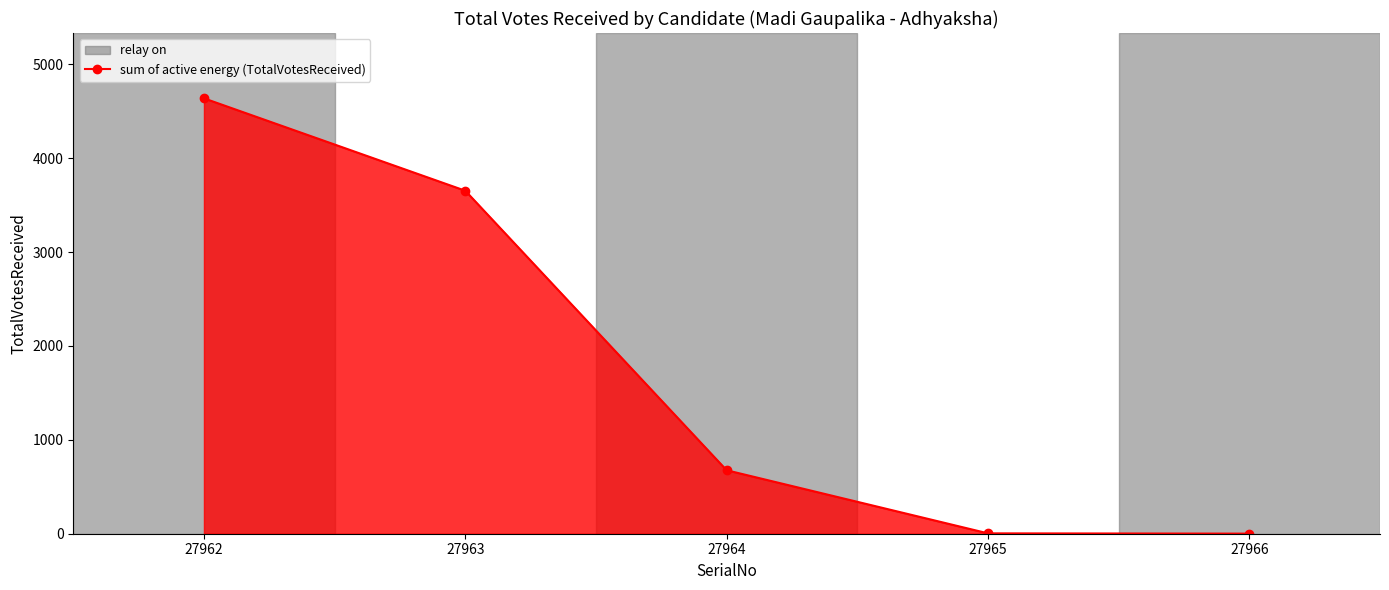

What is the greatest value displayed?

4637